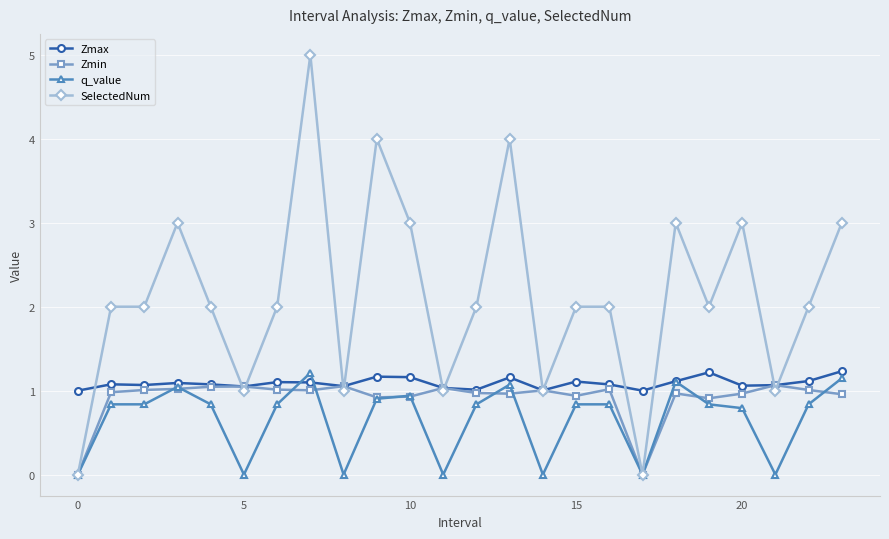

Which series has the largest total across all categories?

SelectedNum